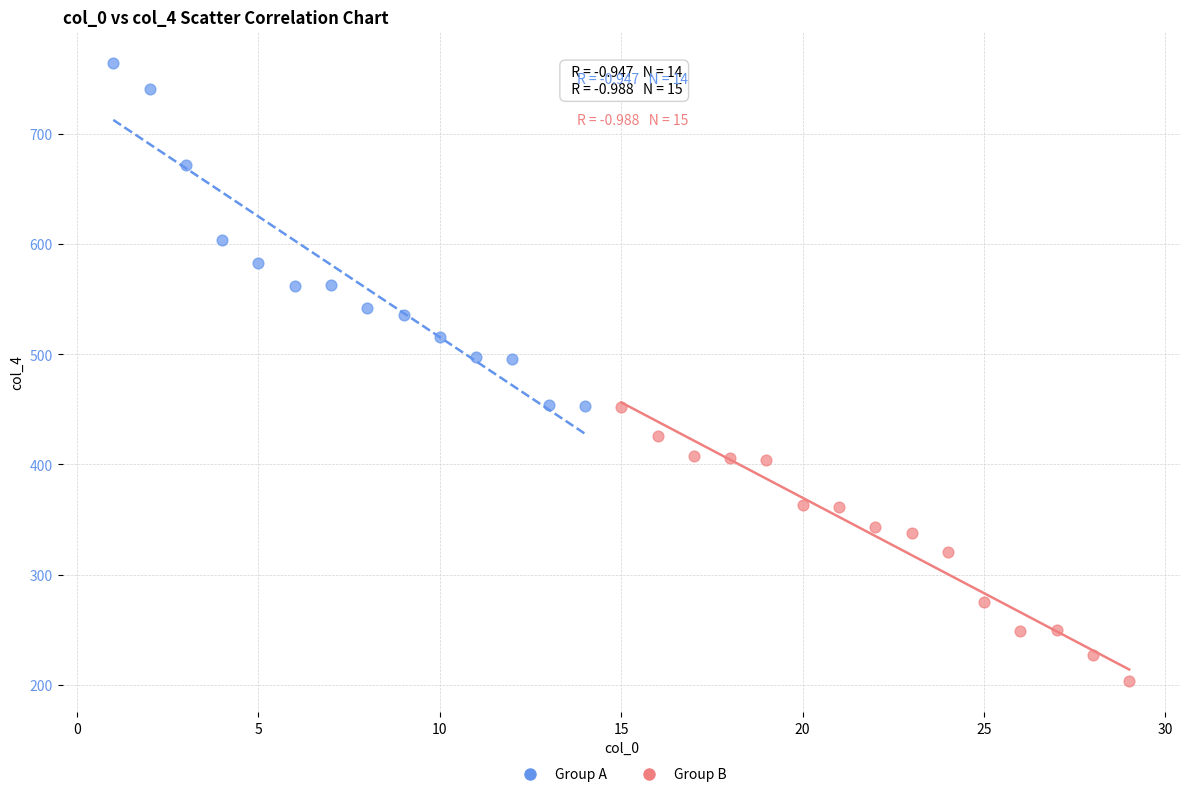

Which series has the widest spread of Y values?

Group A